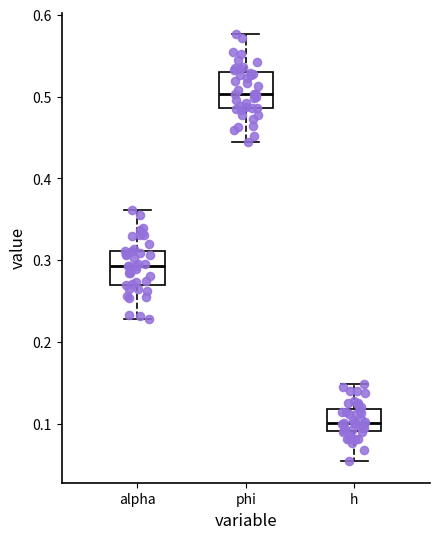

Reading left to right, transcribe this box plot: for each box, give where its median line is, the range the box spans, and where its two whiskers end, as read against the y-axis. The values are not printed on the chart, so give them approximately, as read against the axis.

alpha: median 0.29, box 0.27 to 0.31, whiskers 0.23 to 0.36
phi: median 0.50, box 0.49 to 0.53, whiskers 0.44 to 0.58
h: median 0.10, box 0.09 to 0.12, whiskers 0.05 to 0.15